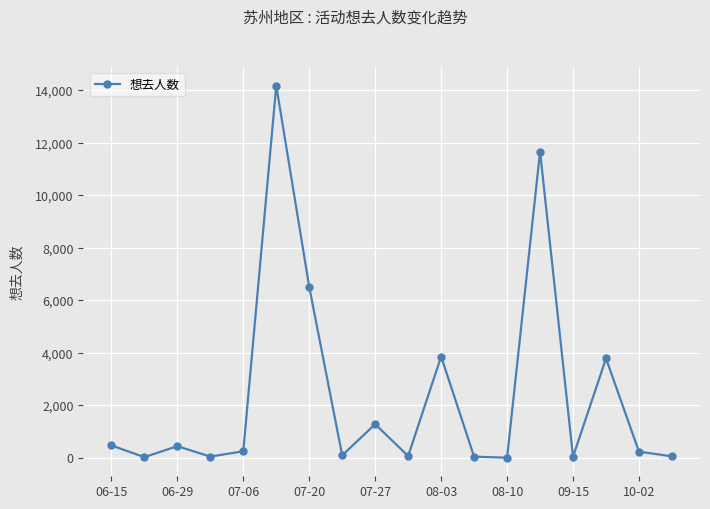

How many points are higher than both their immediate neighbors (excluding endpoints)?

6